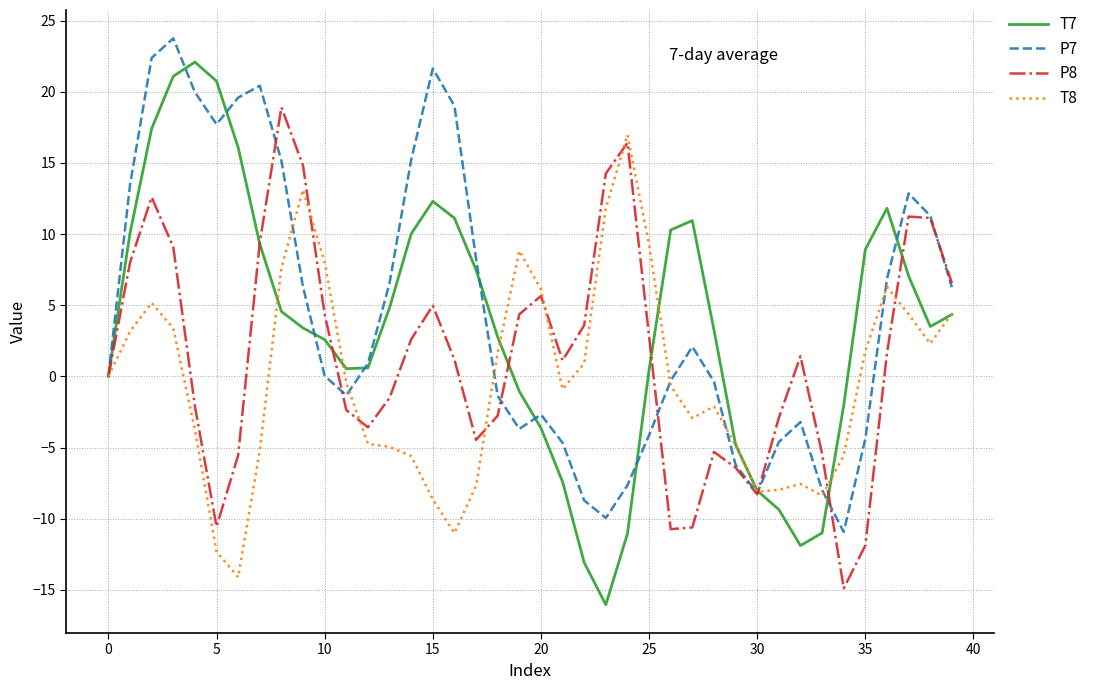

What are all the series names shown in the legend?

T7, P7, P8, T8